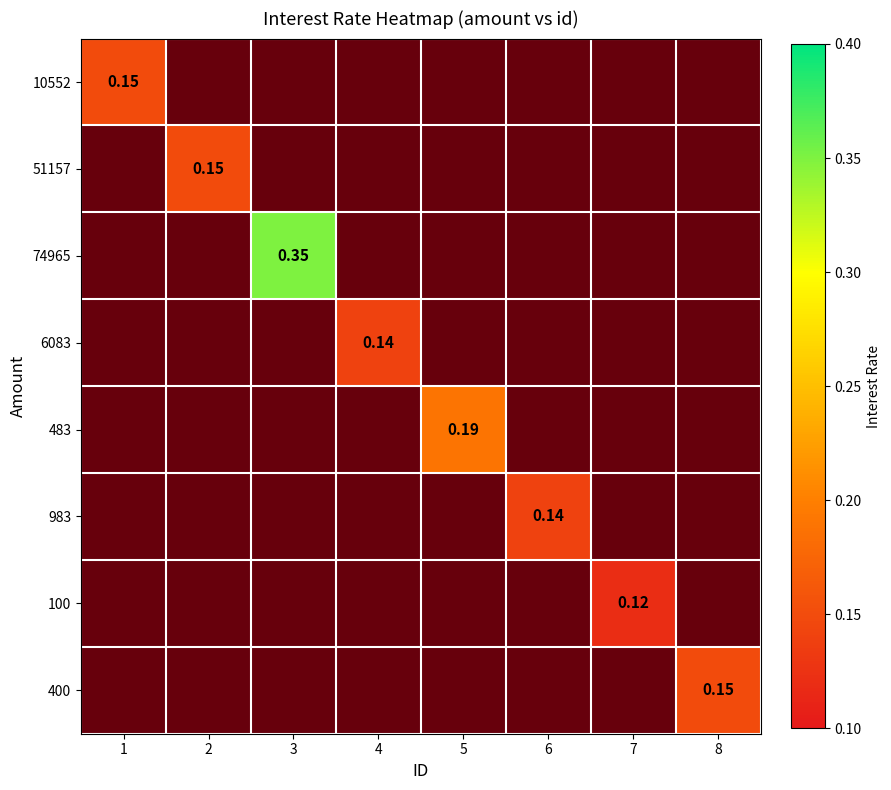

How many values in the 100 series exceed 0?

1